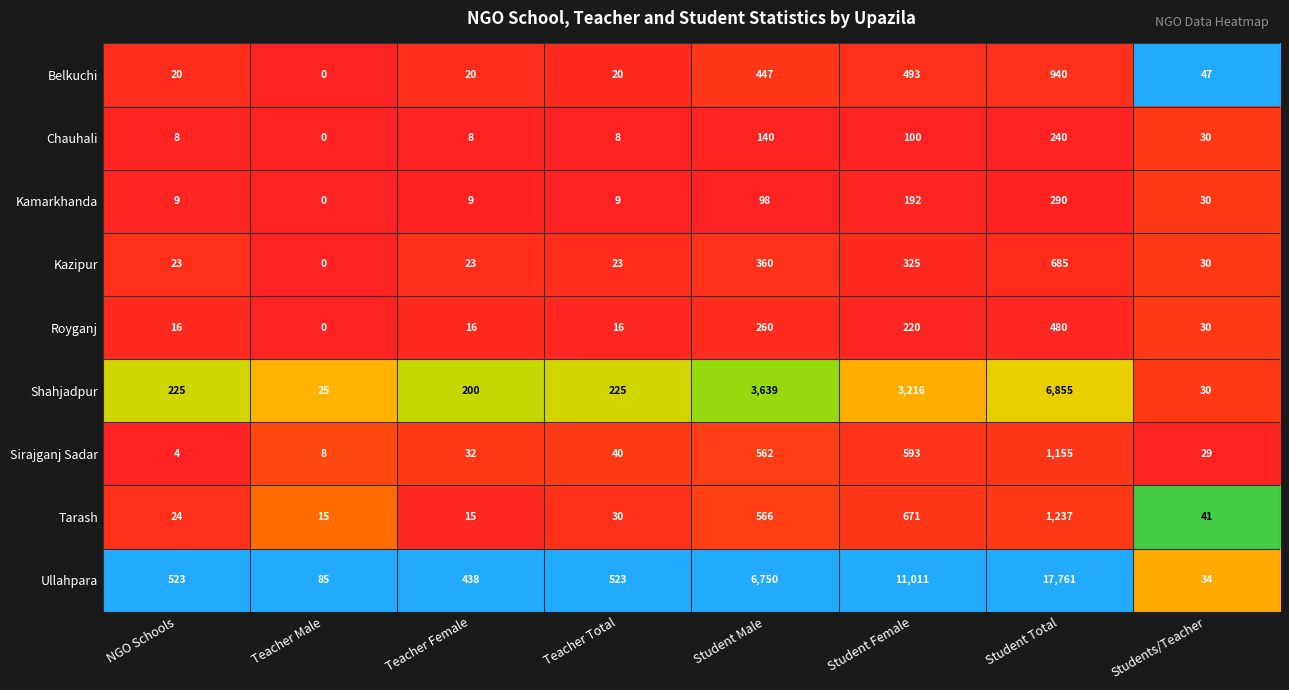

What is the difference between the highest and lowest values at Students/Teacher?

18